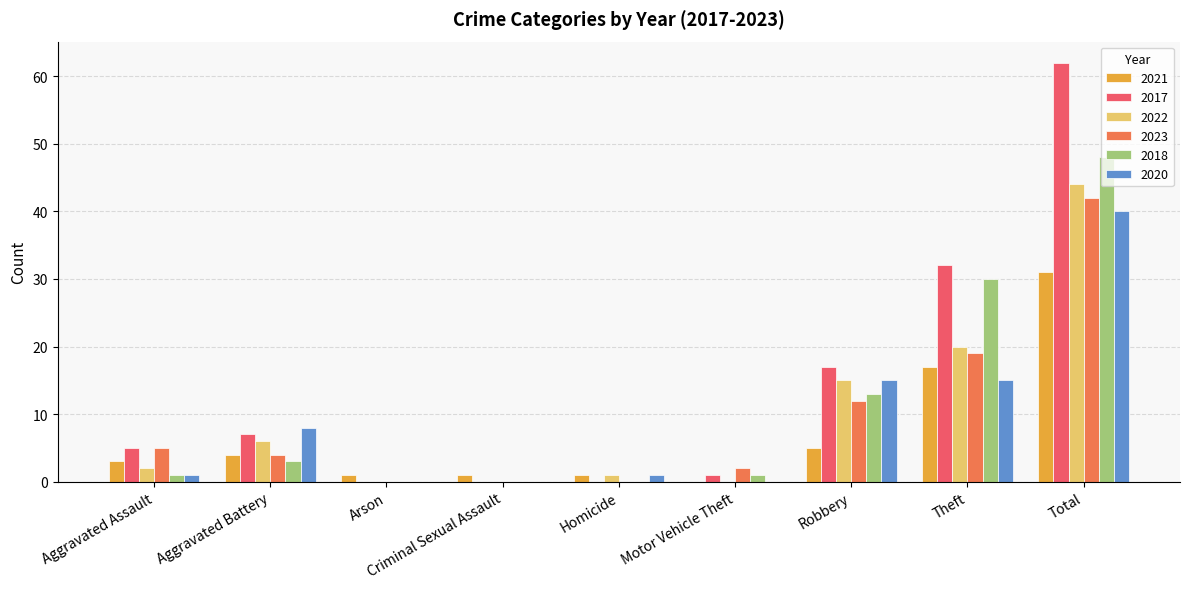

How many groups of bars are there?

9